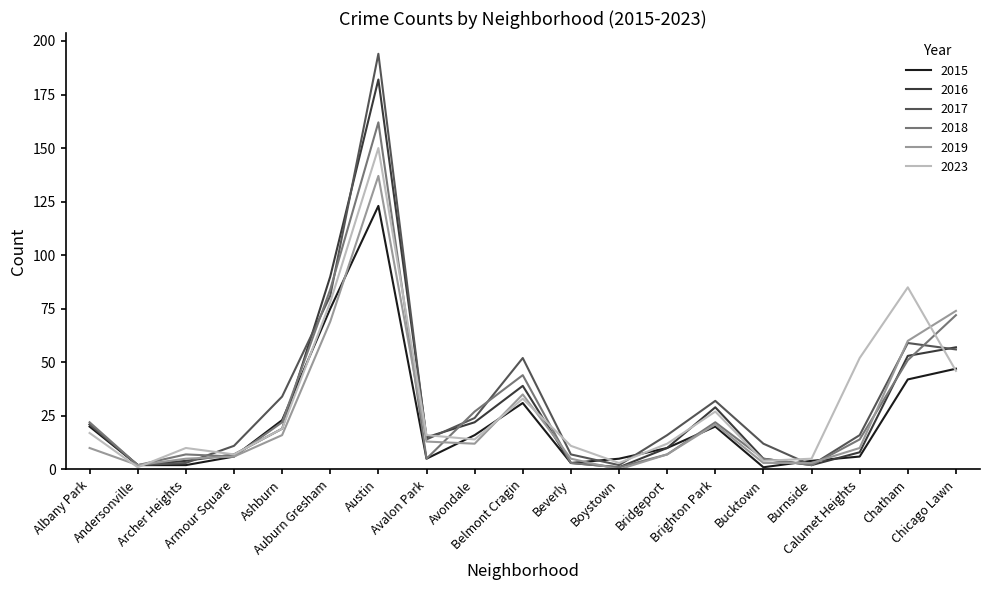

Rank the series by their maximum value, from lowest to highest.

2015, 2019, 2023, 2018, 2016, 2017